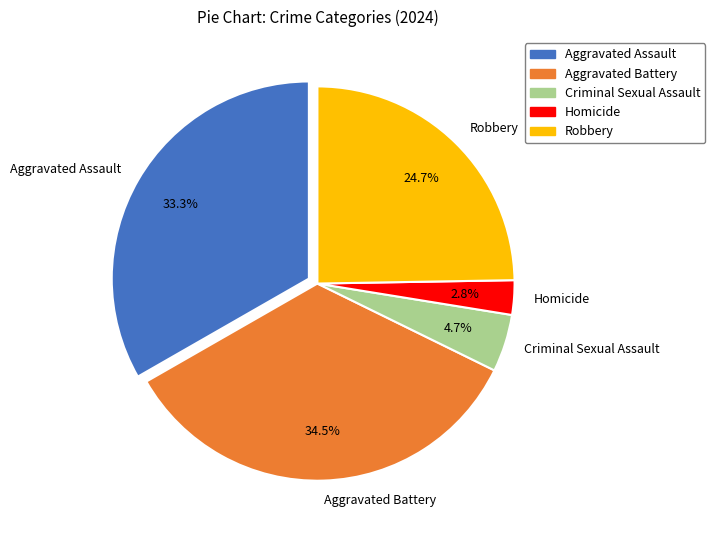

How many segments does this pie chart have?

5